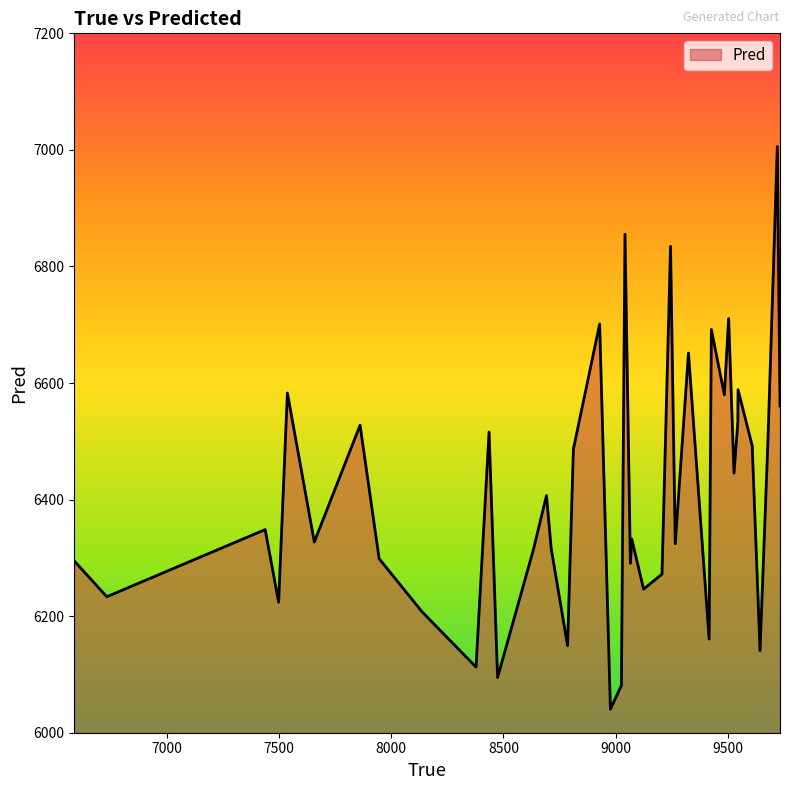

What is the difference between the maximum and minimum values?

965.5